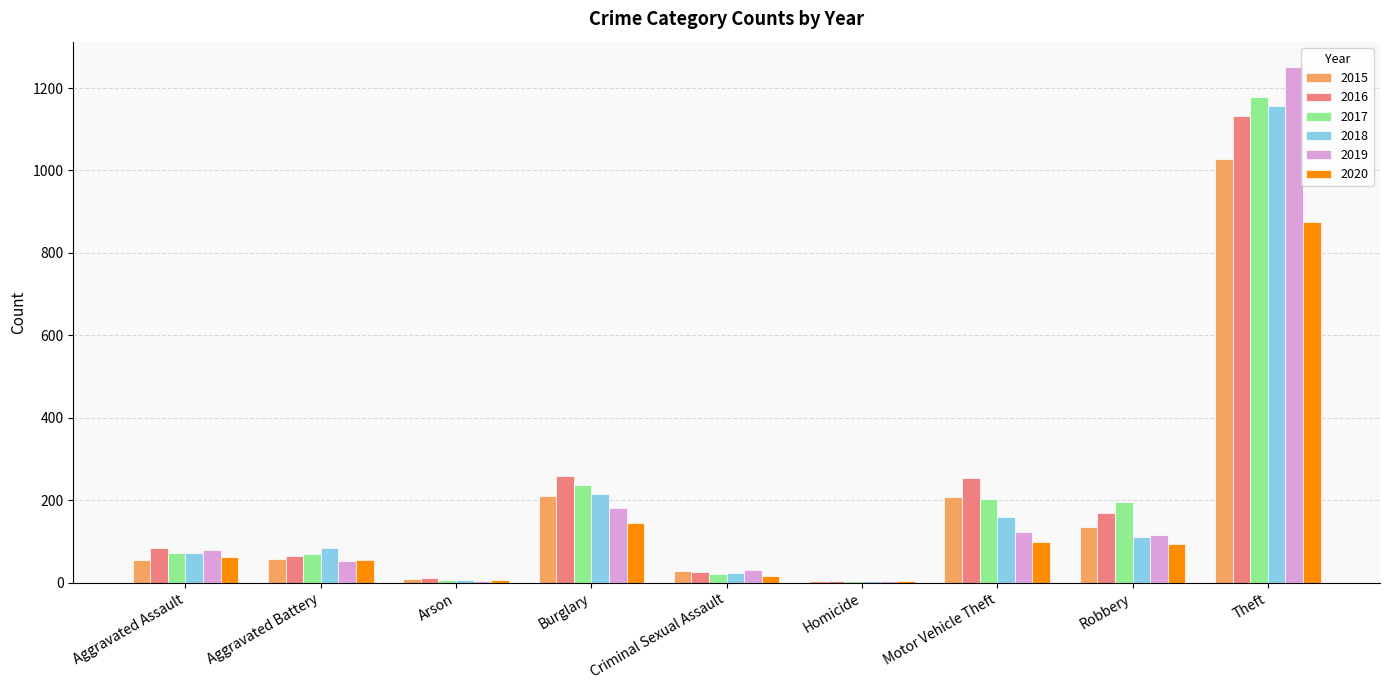

What are all the series names shown in the legend?

2015, 2016, 2017, 2018, 2019, 2020